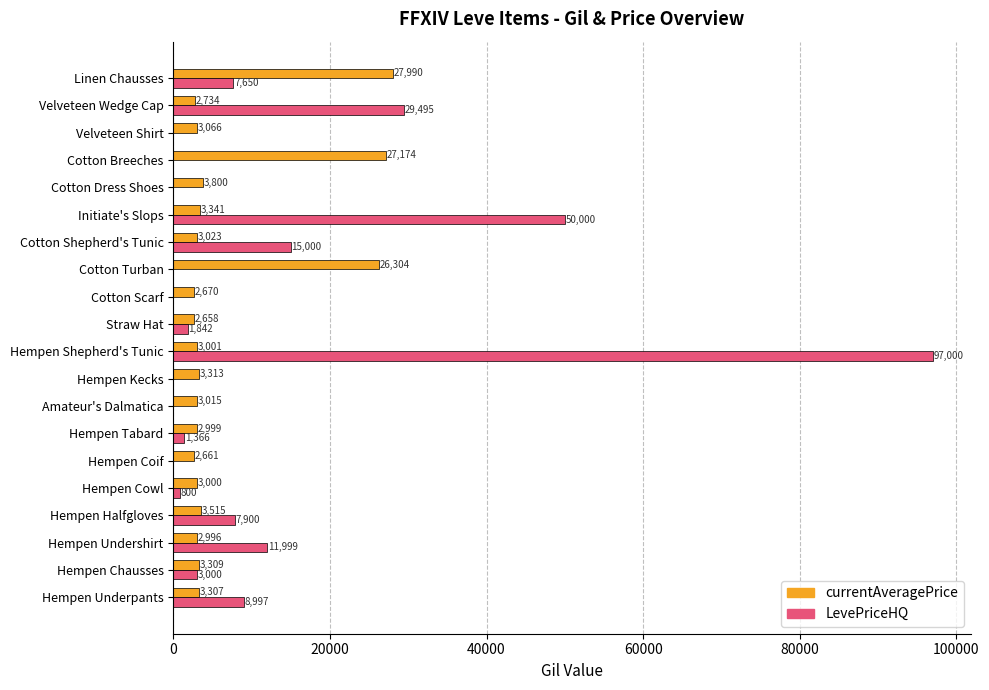

The LevePriceHQ series shows 0.0 at Hempen Coif. True or false?

True